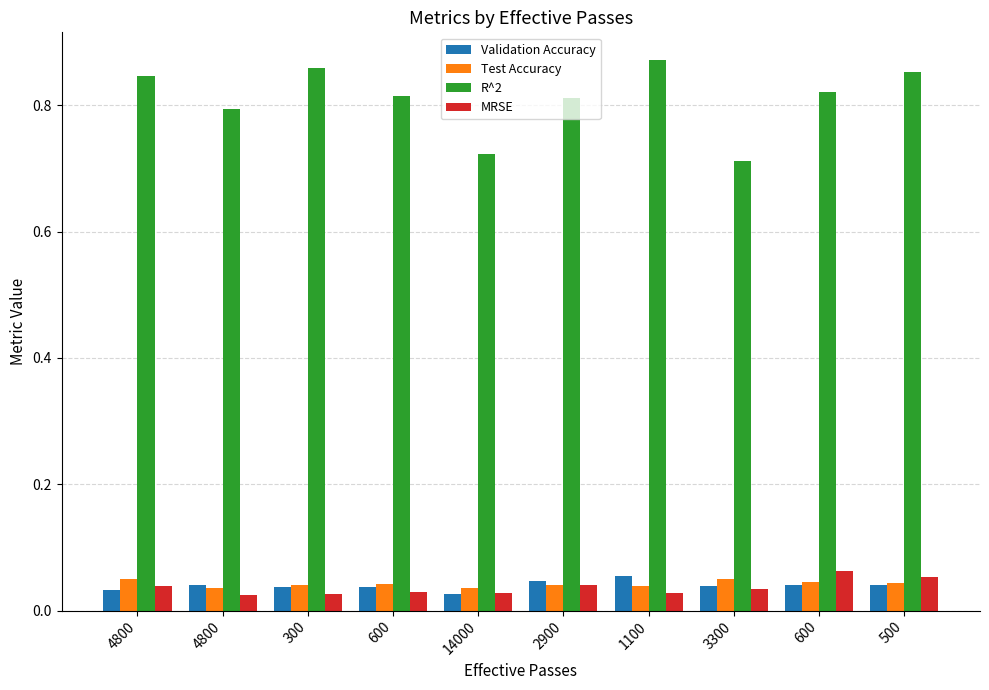

Rank the categories by R^2 value from lowest to highest.

3300, 14000, 4800, 2900, 600, 600, 4800, 500, 300, 1100